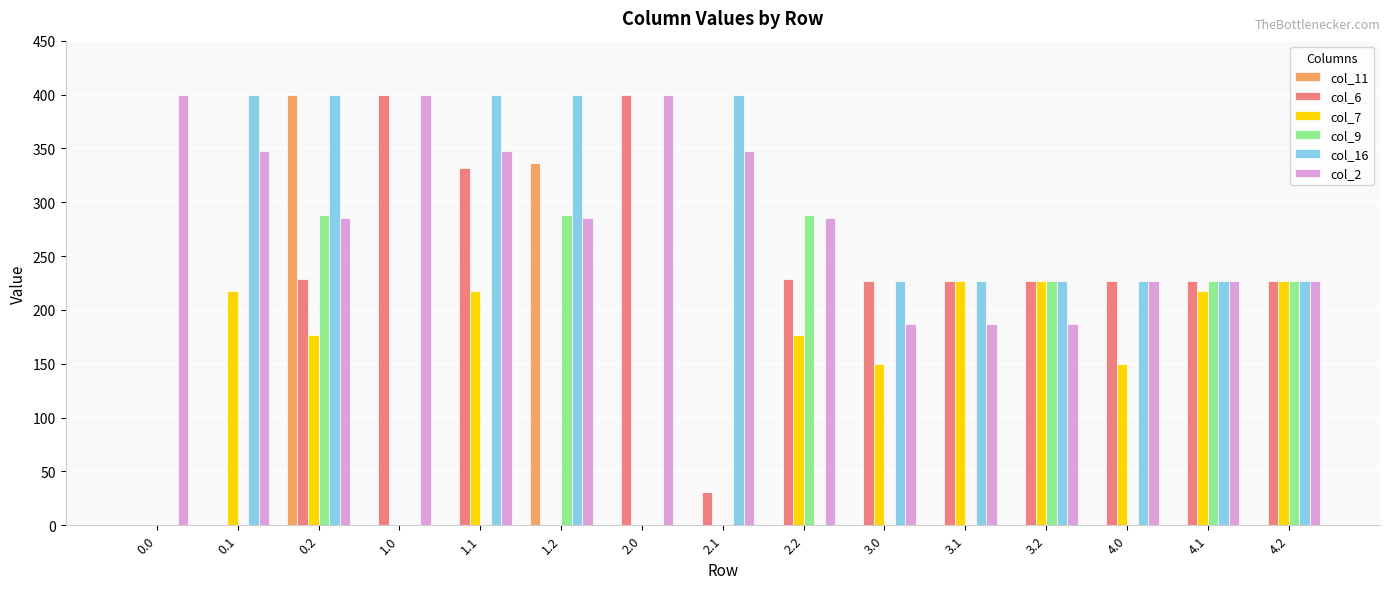

Count the number of data series in this chart.

6